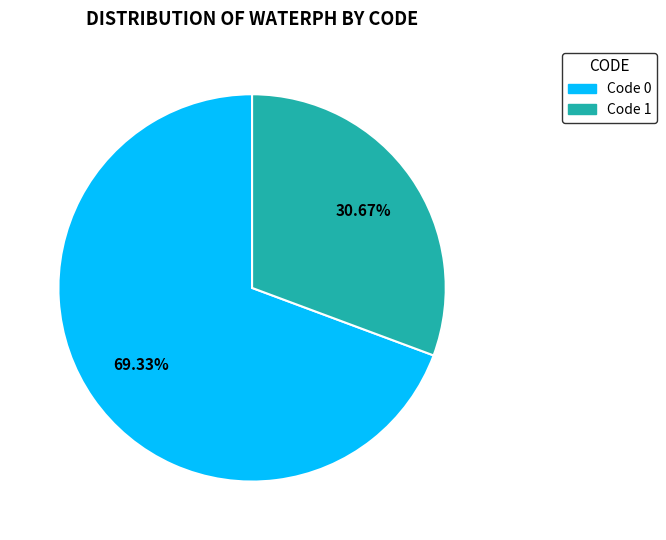

Does any single category account for the majority?

Yes